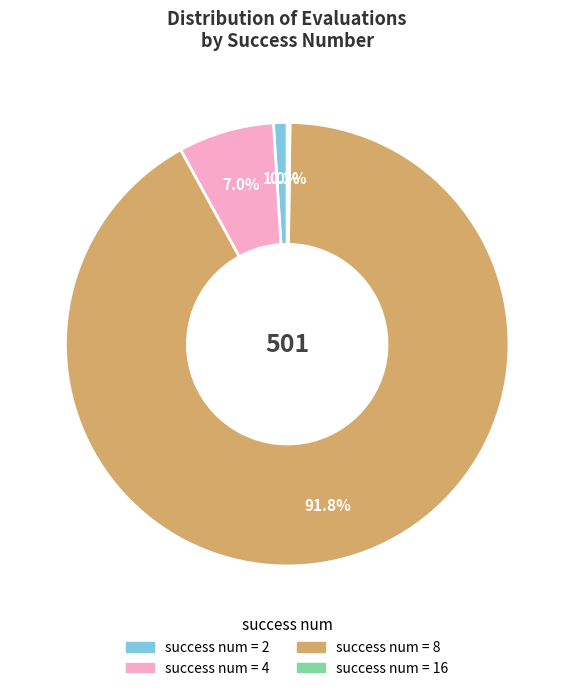

Is there a majority slice in this chart?

Yes